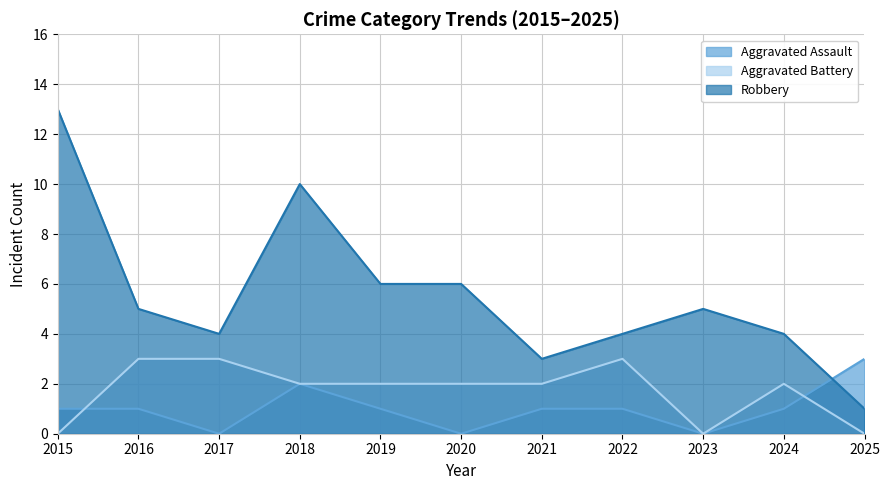

At which label is Aggravated Battery closest to 1?

2015